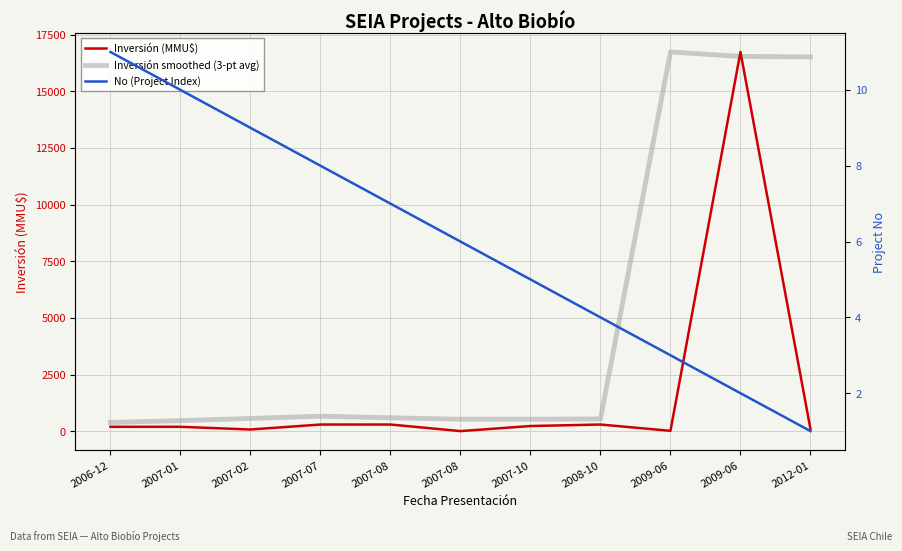

True or false: Inversión (MMU$) and No (Project Index) cross at least once.

False